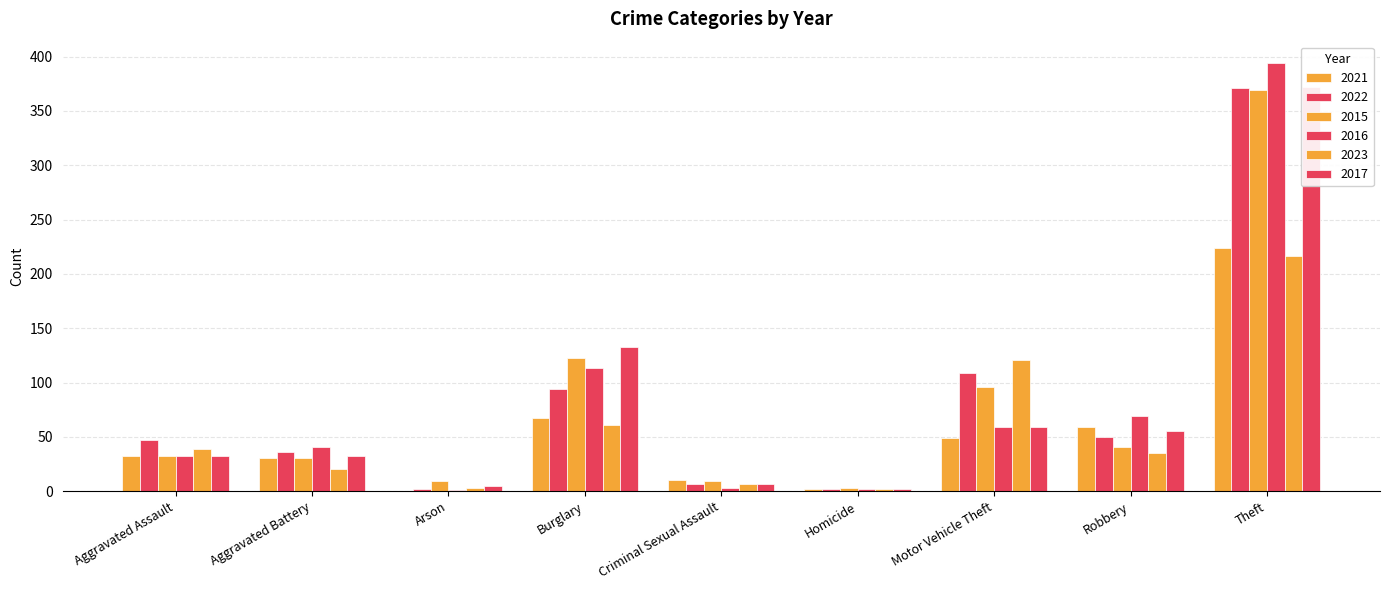

Between Criminal Sexual Assault and Motor Vehicle Theft, which series saw the biggest shift?

2023